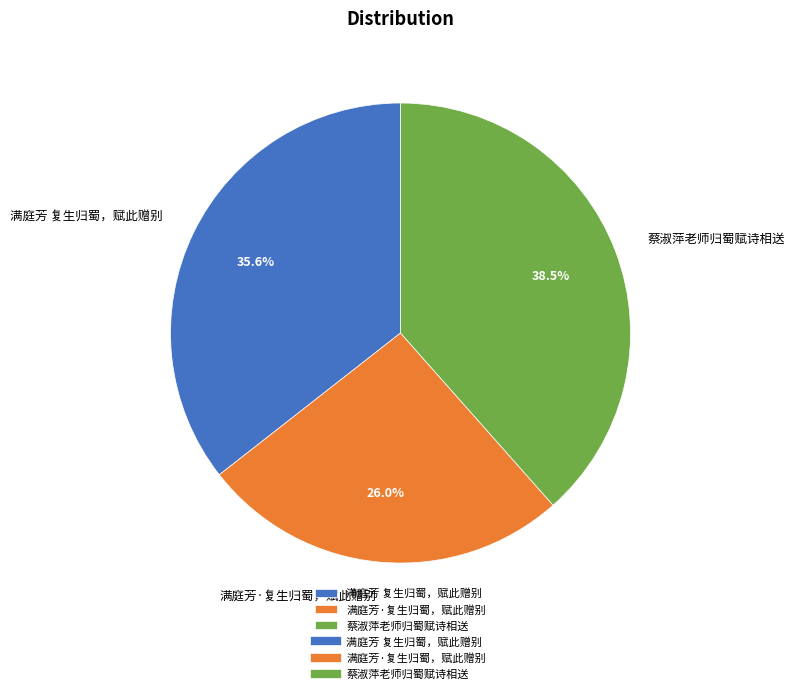

How many slices are in this pie chart?

3